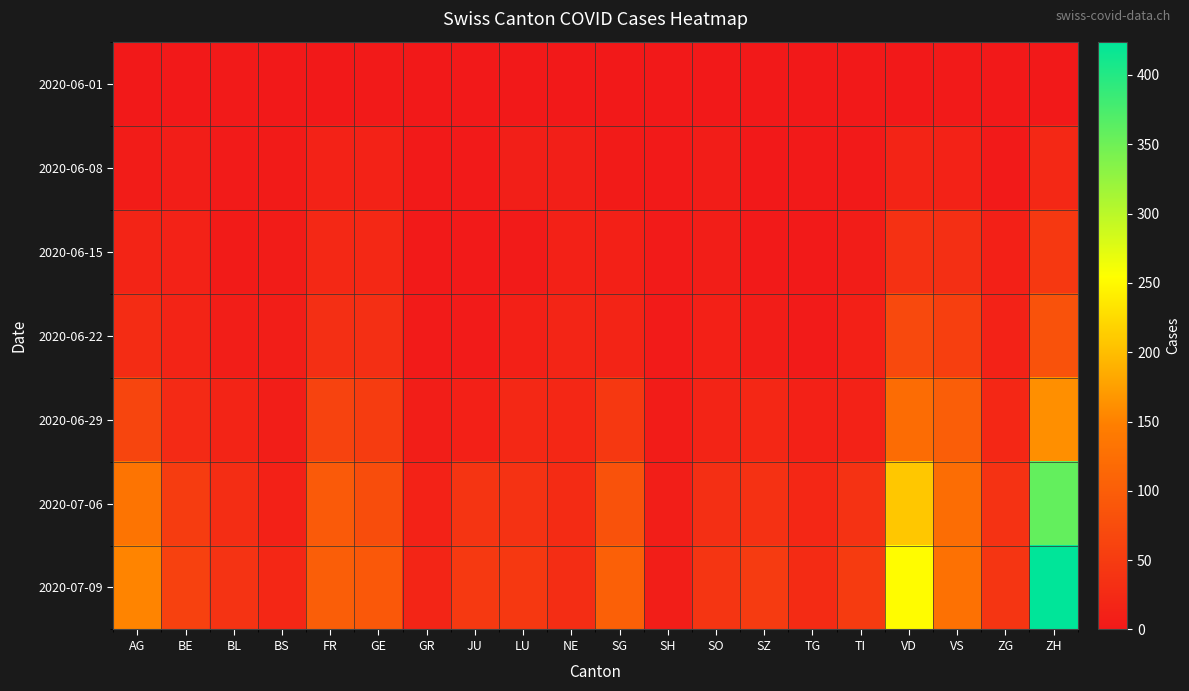

Which series has the largest range (max minus min)?

2020-07-09